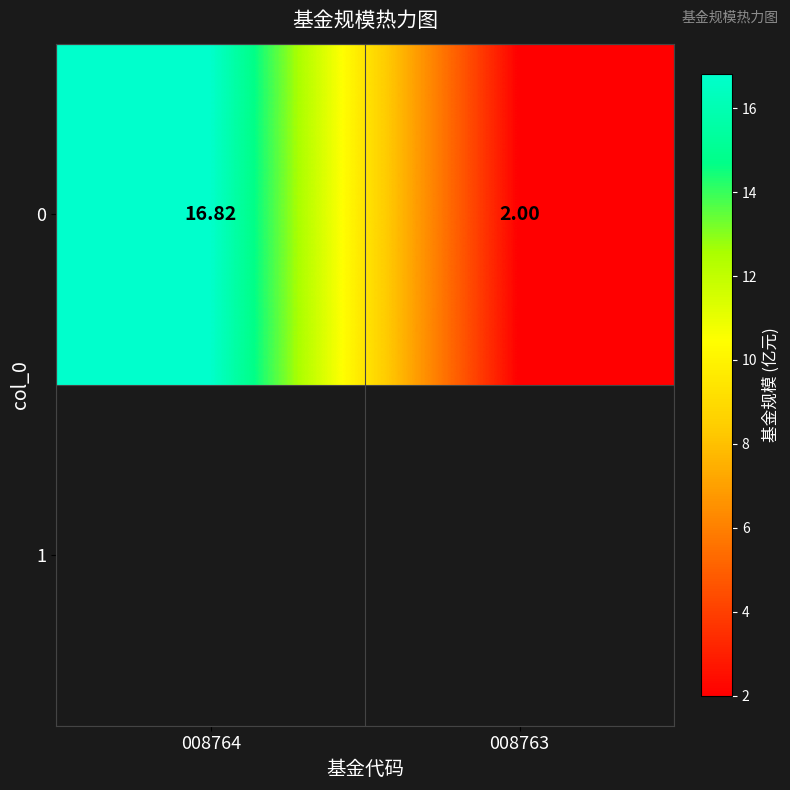

What is the average value?

9.4